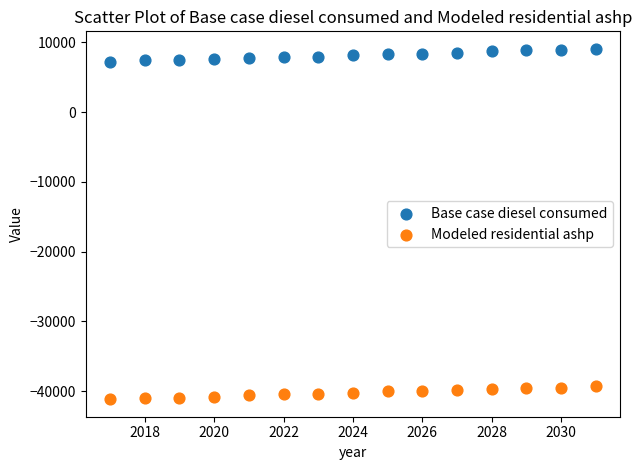

Which series contains the lowest Y value?

Modeled residential ashp